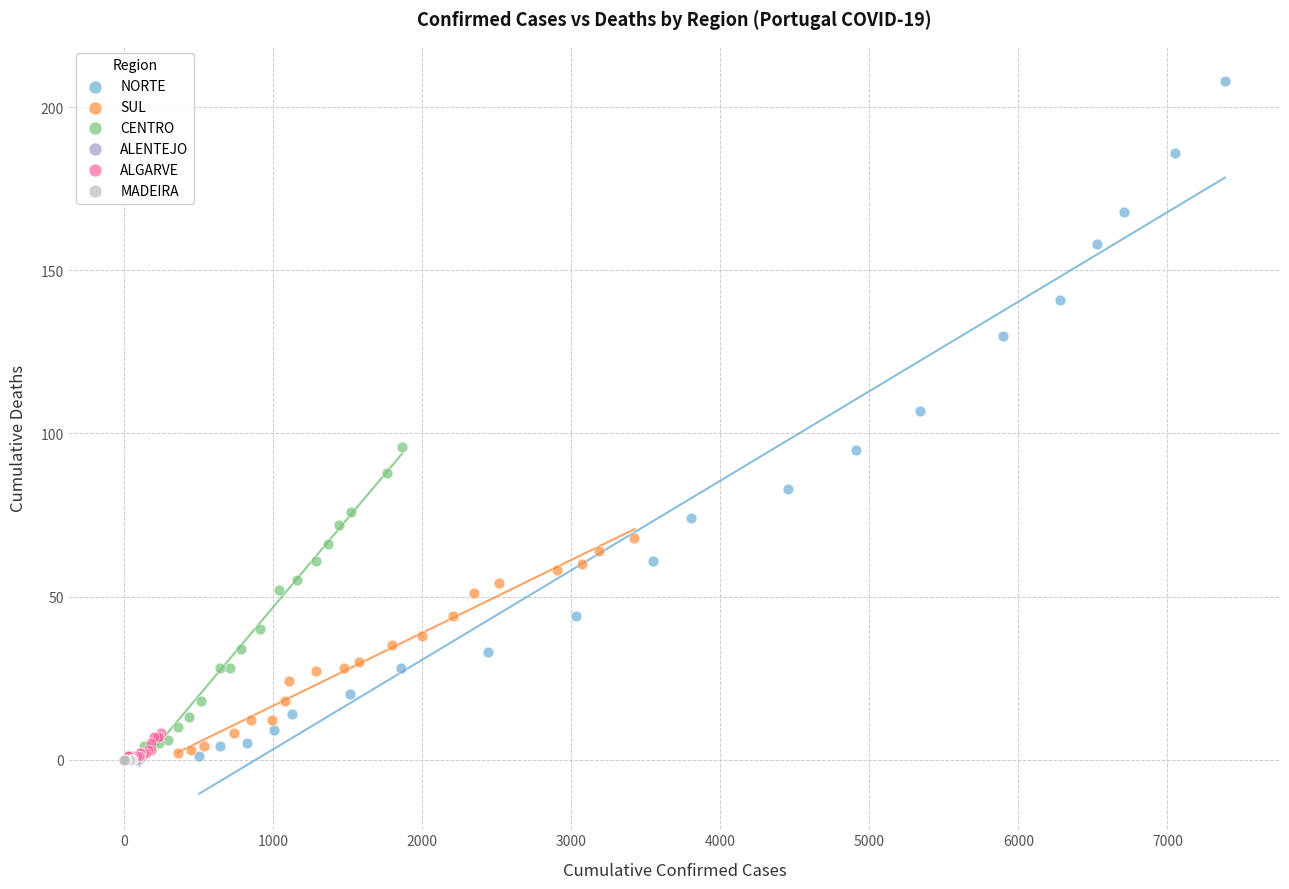

Which series reaches the maximum Y coordinate?

NORTE